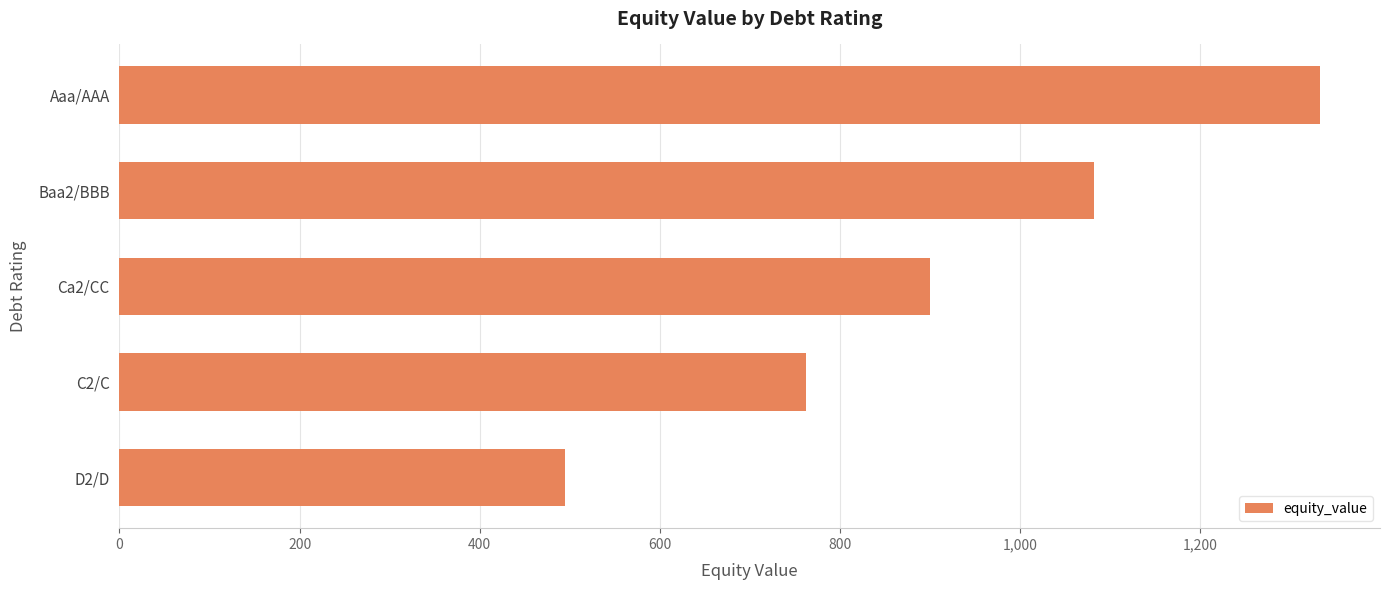

Reading top to bottom, list all the values displayed in this chart.

1333.0	1081.6	900.3	762.6	494.3